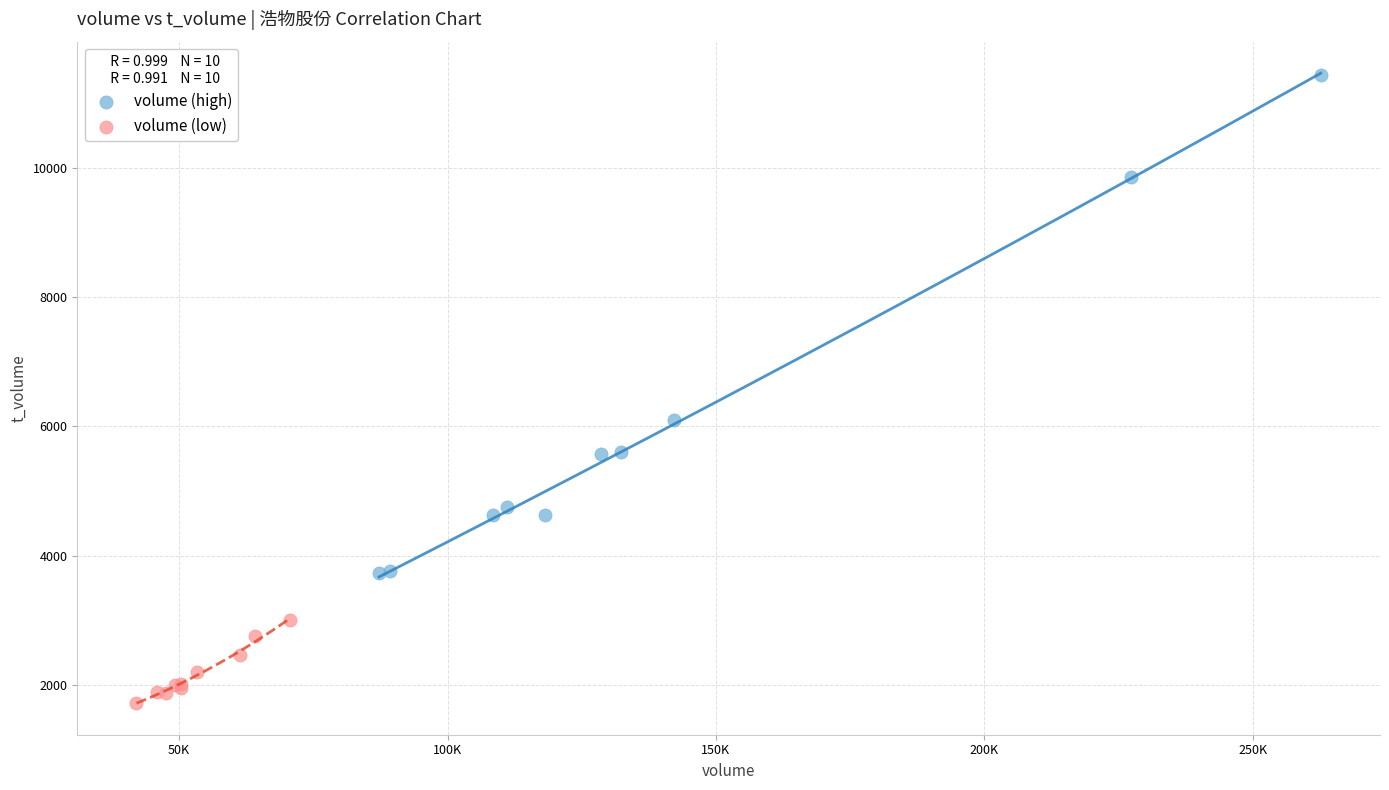

Which series reaches the minimum Y coordinate?

volume (low)